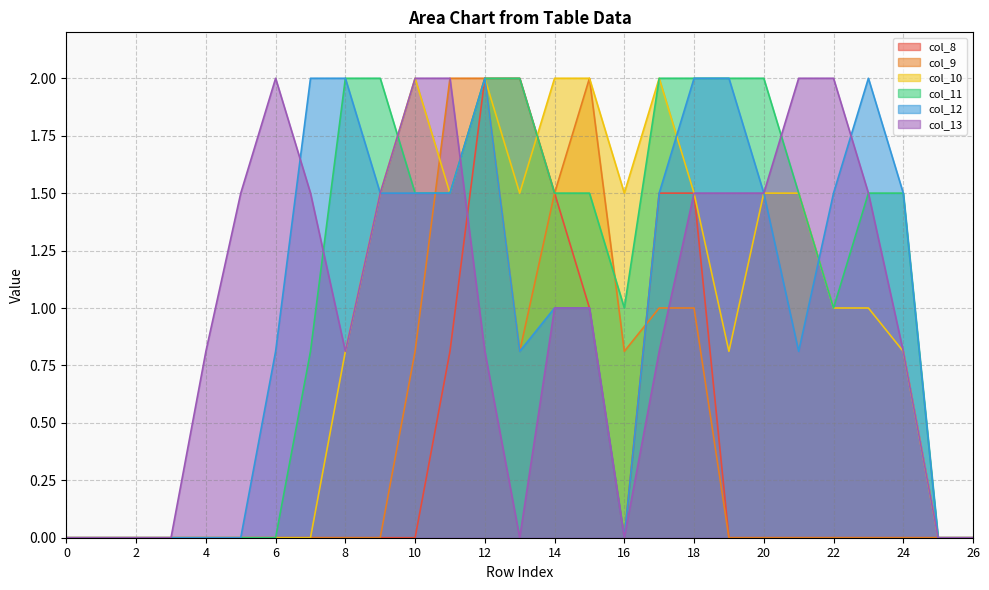

The value of col_13 at 9 is 1.5. True or false?

True